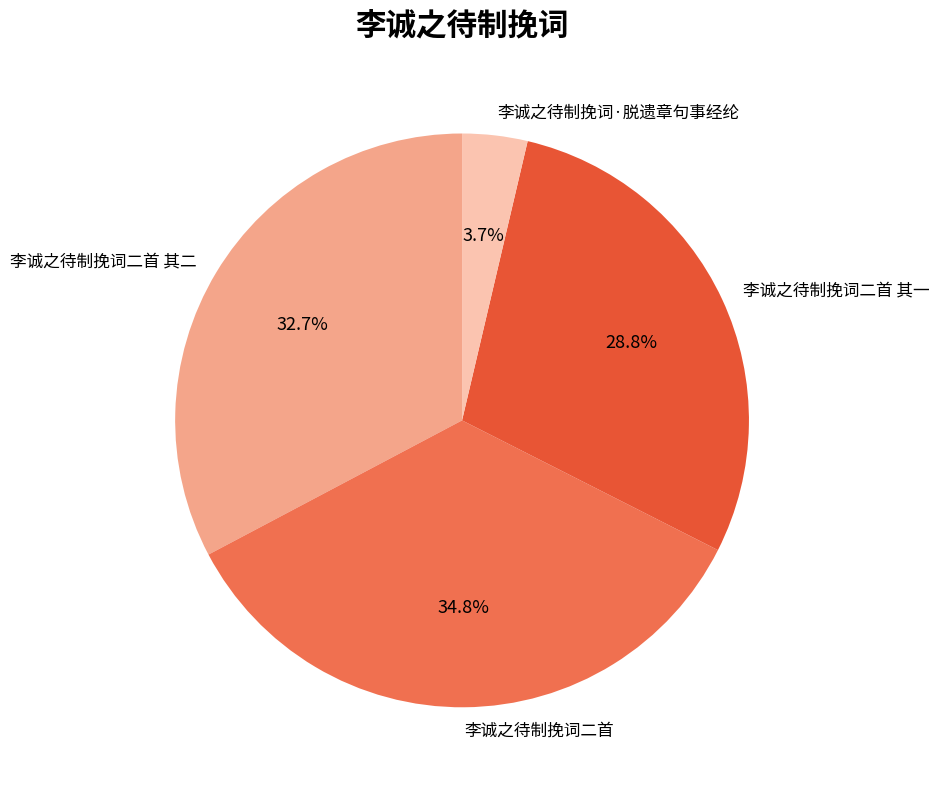

Is there a majority slice in this chart?

No